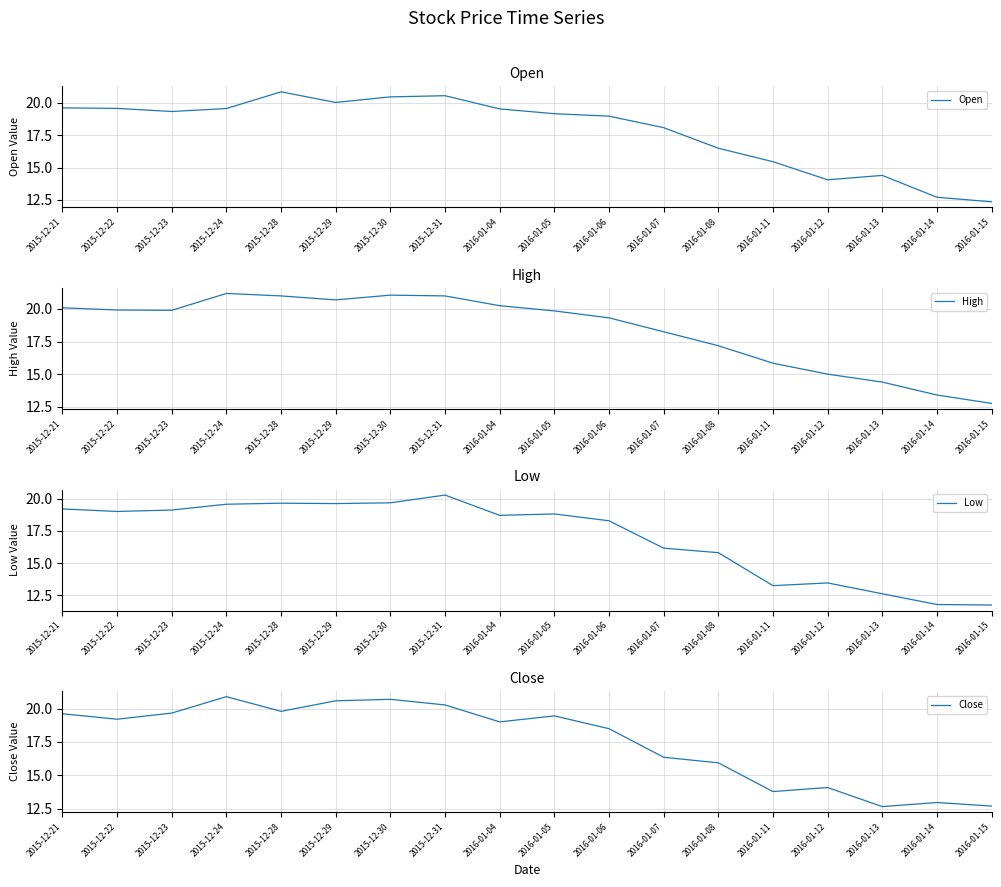

Is it true that Close equals 20.3 at 2015-12-31?

True